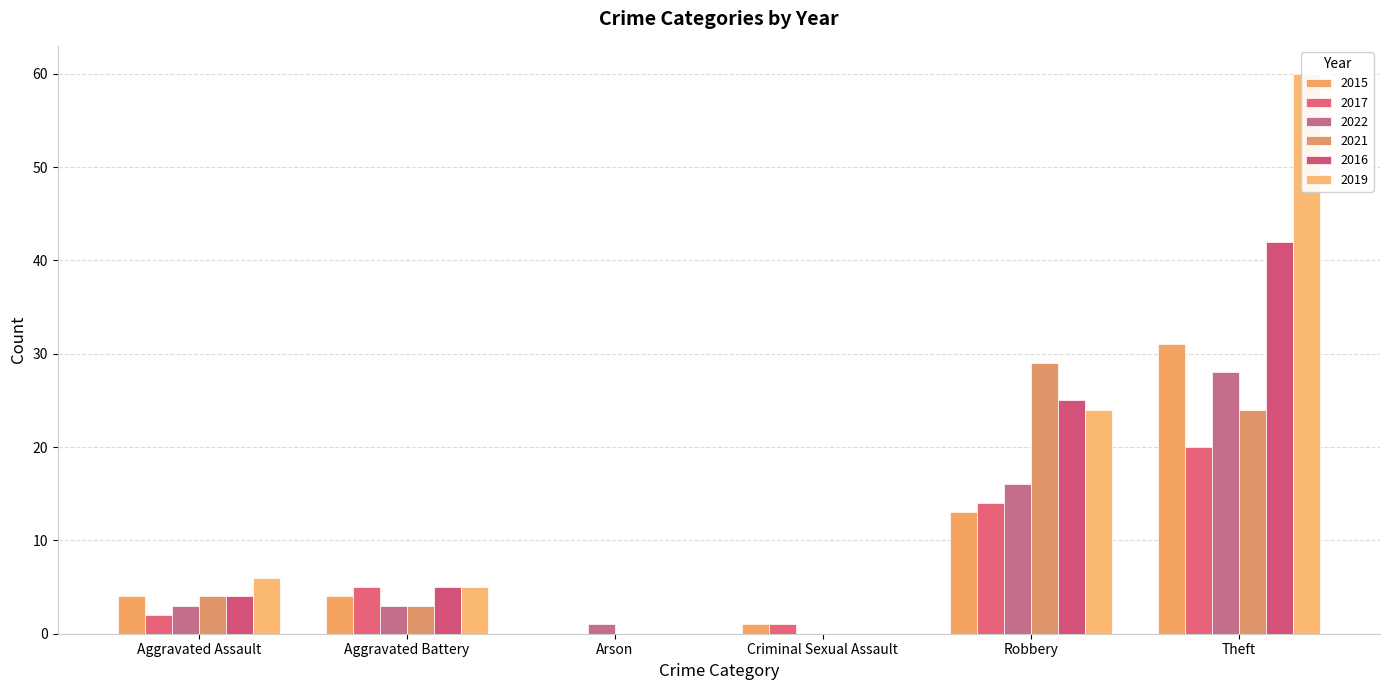

Count the 2021 values in the range 0 to 24.

5